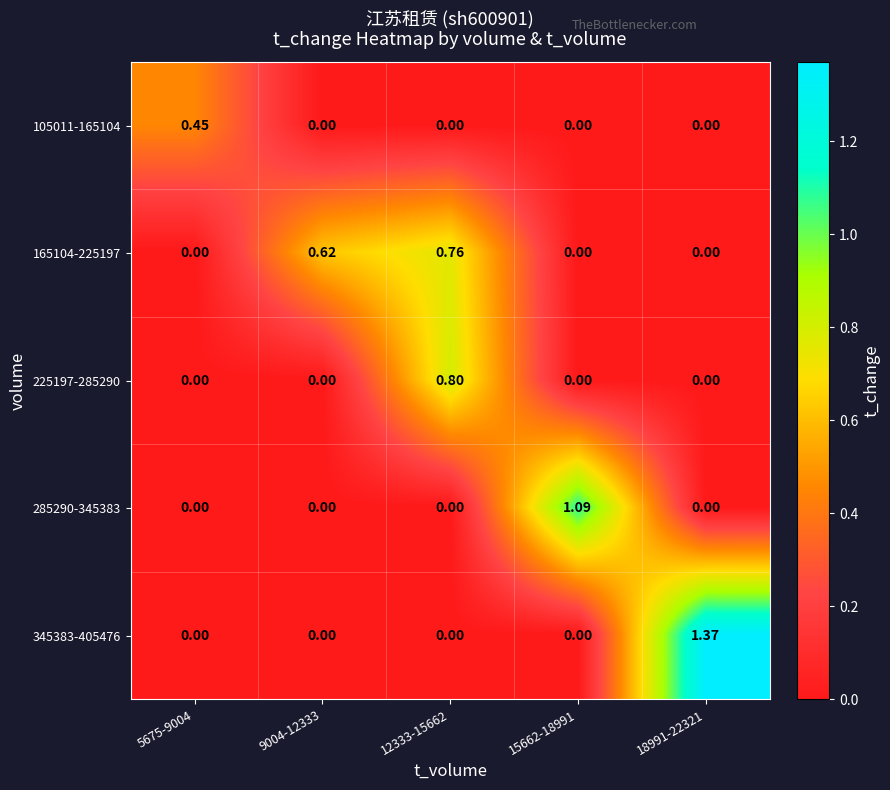

How many values in 285290-345383 are above zero?

1